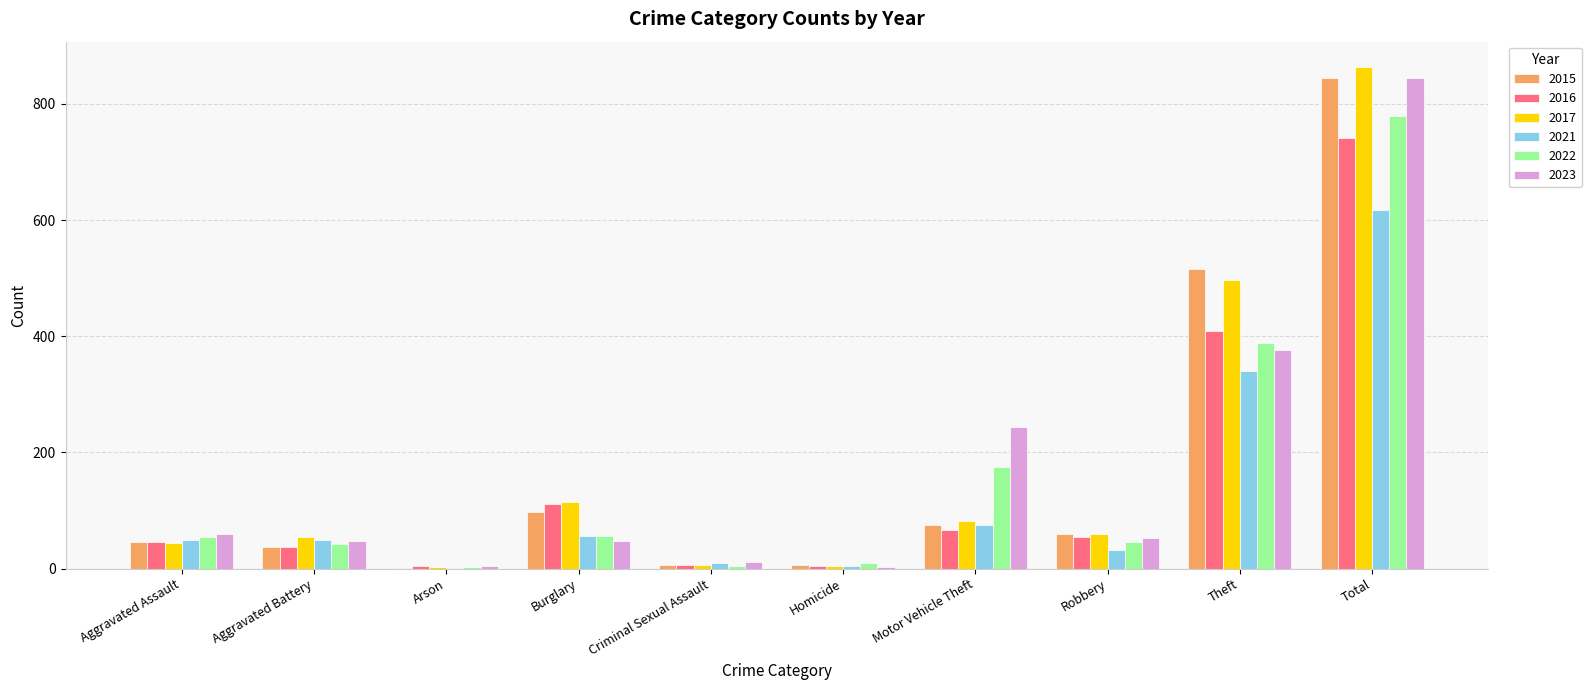

At which category is the sum across all series the highest?

Total